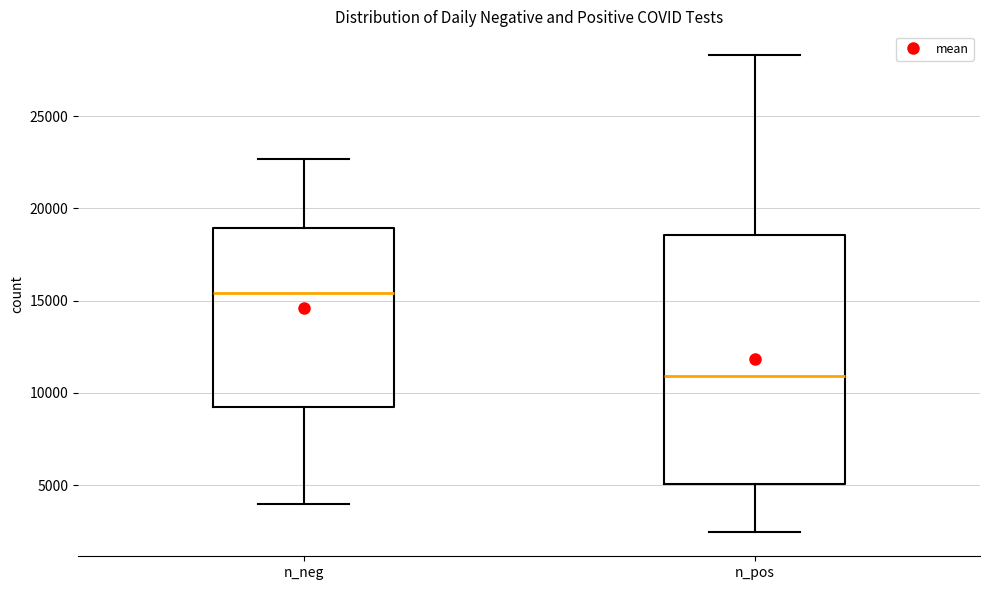

Reading left to right, transcribe this box plot: for each box, give where its median line is, the range the box spans, and where its two whiskers end, as read against the y-axis. The values are not printed on the chart, so give them approximately, as read against the axis.

n_neg: median 15500, box 9000 to 19000, whiskers 4000 to 22500
n_pos: median 11000, box 5000 to 18500, whiskers 2500 to 28500